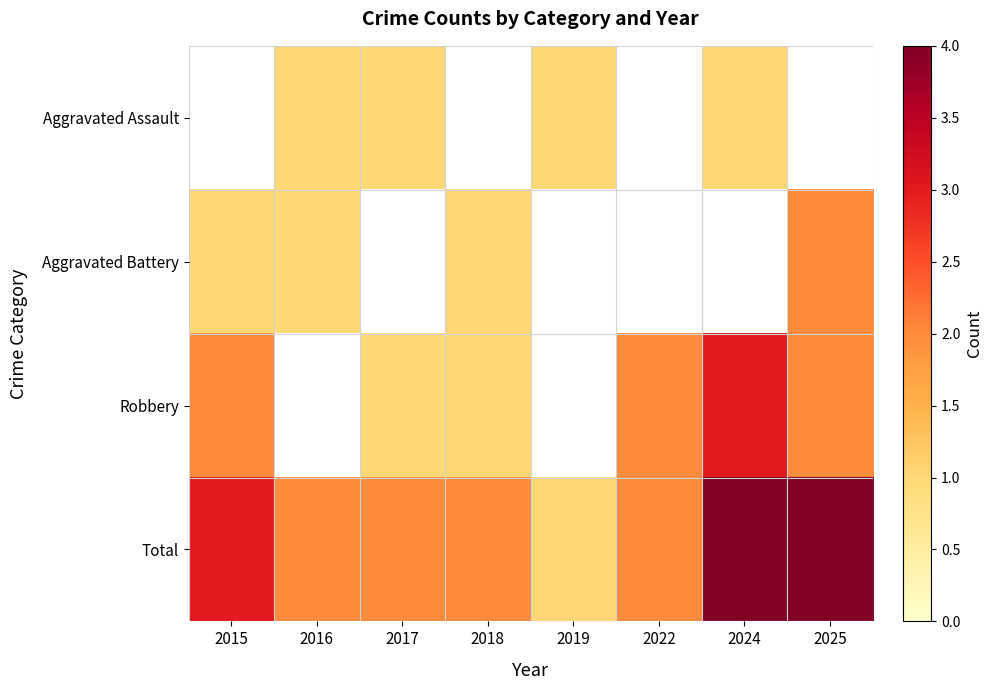

Which series has the largest total across all categories?

Total